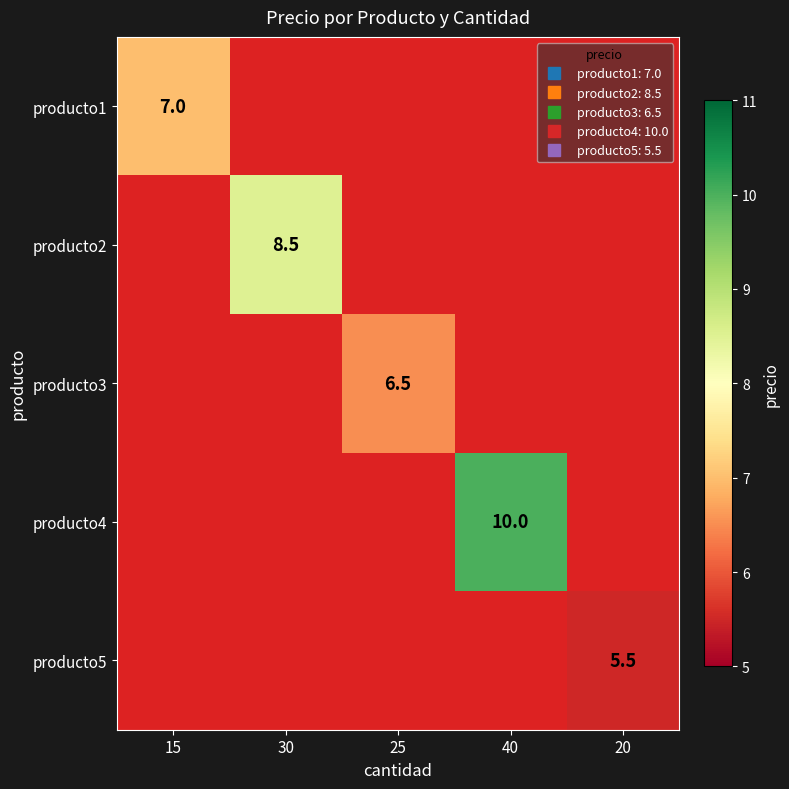

The value of producto5 at 15 is 0.0. True or false?

True